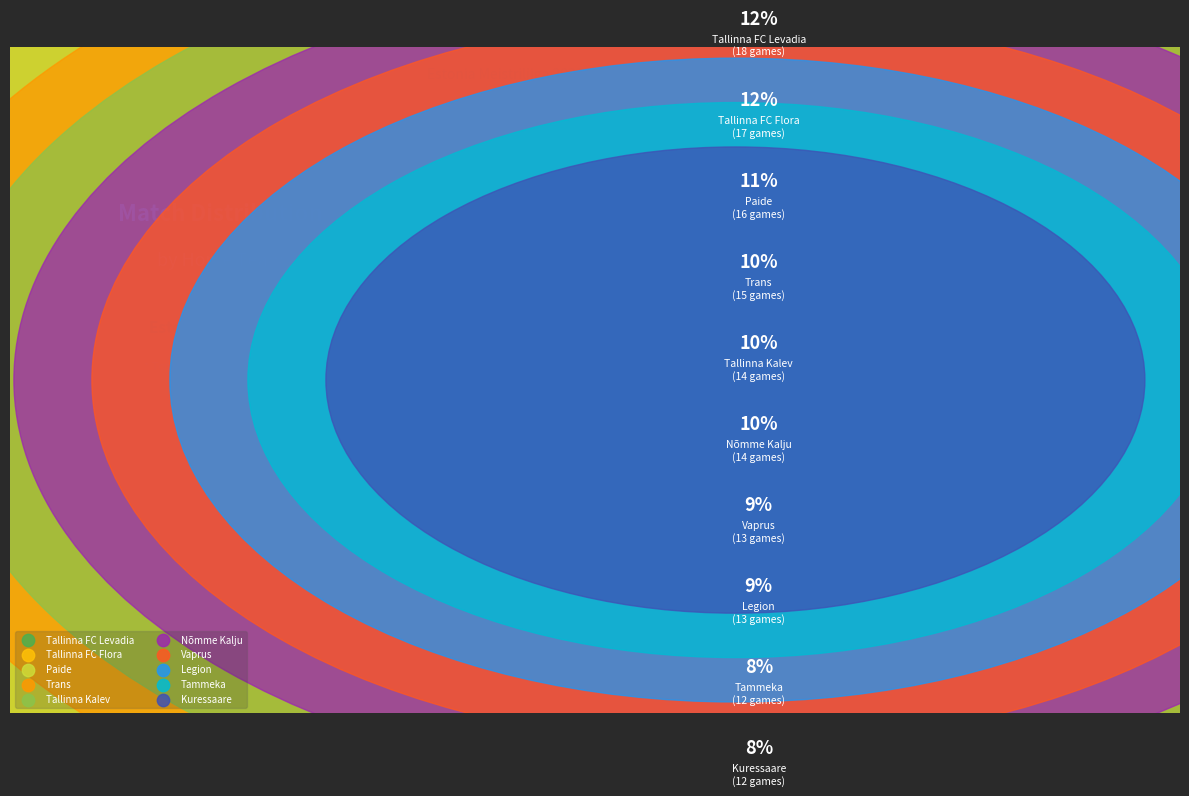

To the nearest percent, what is the average slice percentage?

10%